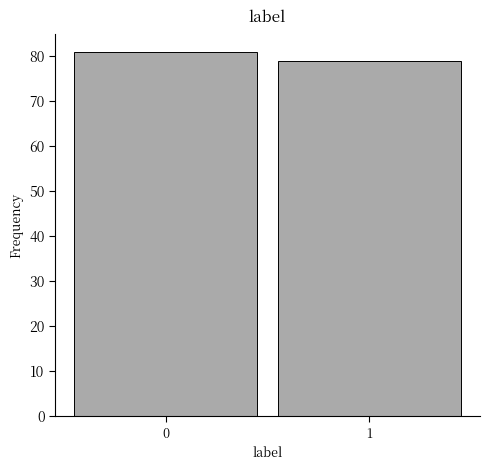

Reading left to right, transcribe all the data shown in this chart.

0=81	1=79